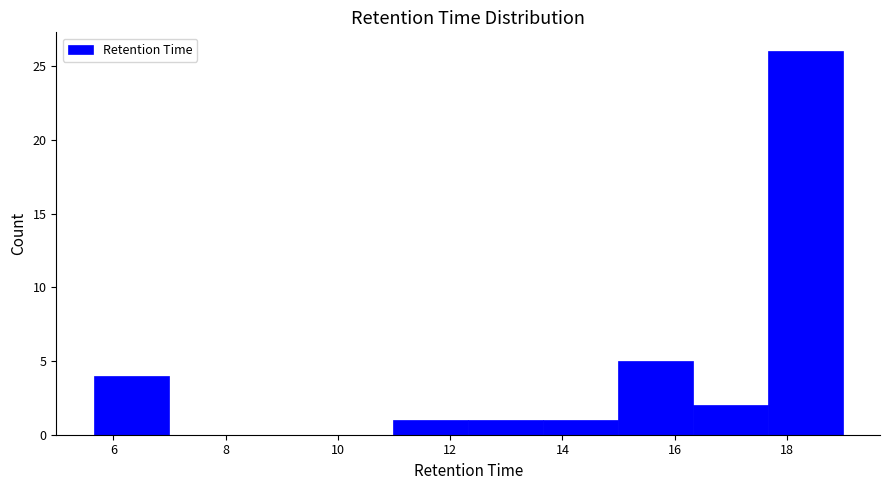

Reading left to right, list every bar in this chart as the range it spans on the x-axis followed by its height. Neither the bar edges nor the heights are printed on the chart, so give them approximately, as read against the axes.

5.6 to 7.0: 4
7.0 to 8.4: 0
8.4 to 9.6: 0
9.6 to 11.0: 0
11.0 to 12.4: 1
12.4 to 13.6: 1
13.6 to 15.0: 1
15.0 to 16.4: 5
16.4 to 17.6: 2
17.6 to 19.0: 26